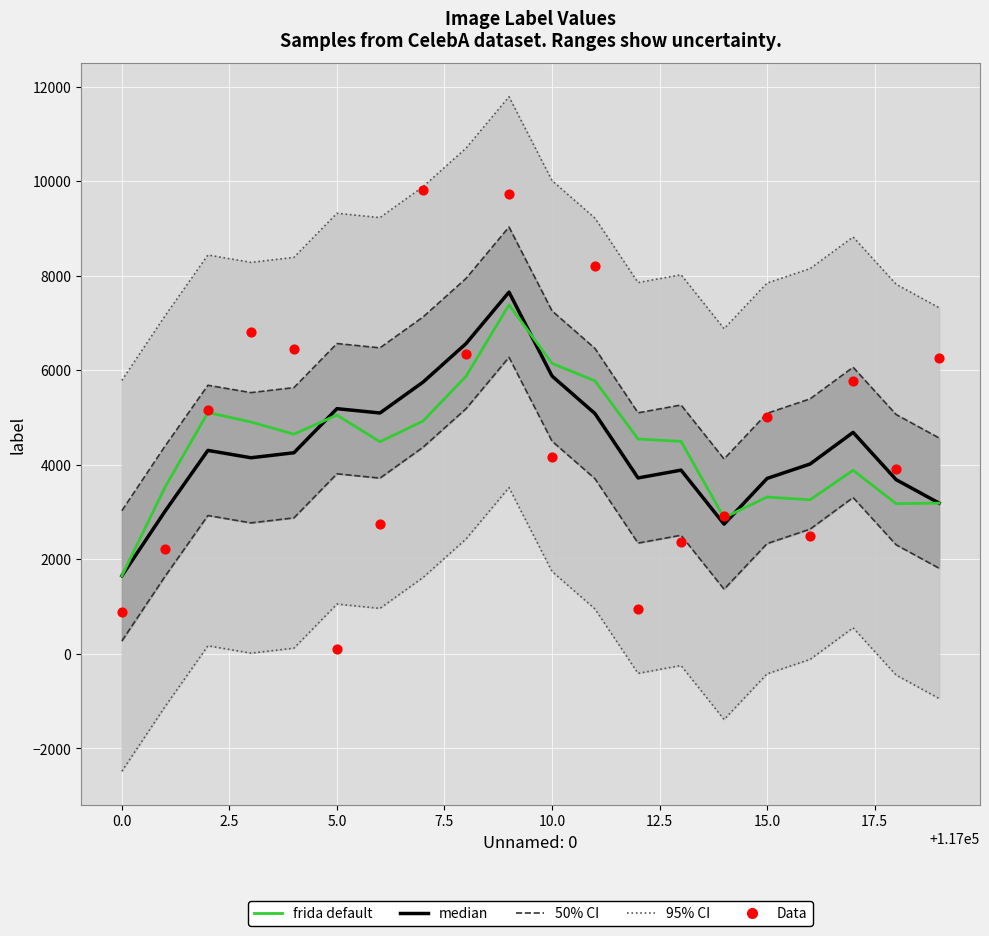

At how many categories does at least one series exceed 4844?

20